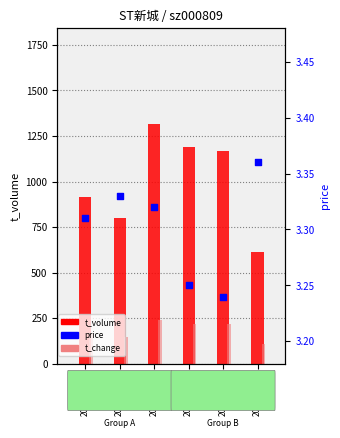

What is the total value across all series at 2022-10-21?

724.4